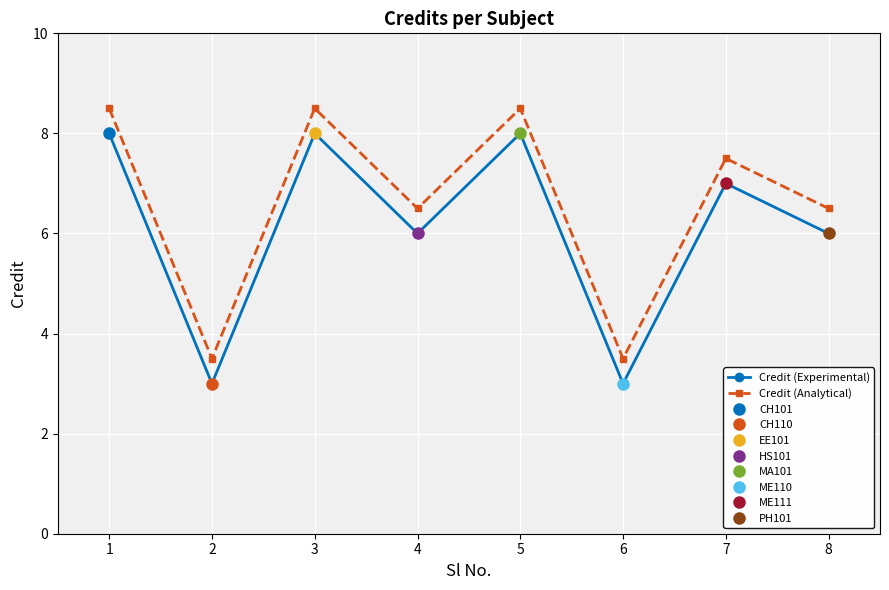

What is the approximate value of Credit (Analytical) at 3?

8.5